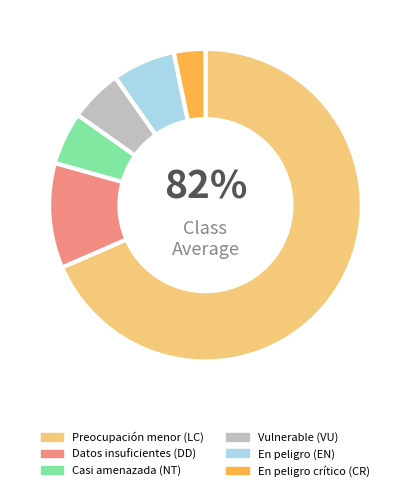

The Vulnerable (VU) slice represents 18% of the pie. True or false?

False